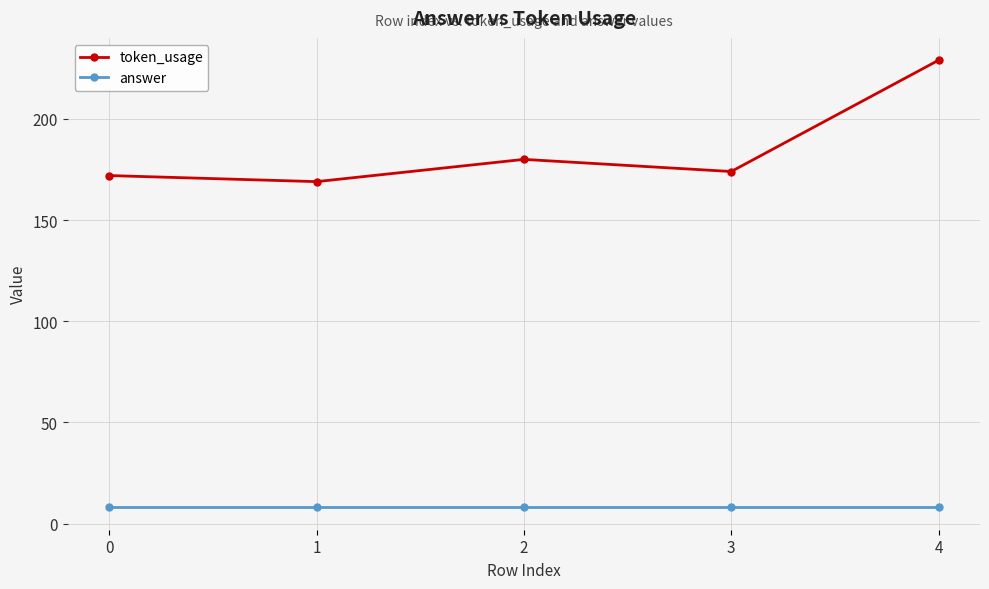

Between 3 and 4, which series saw the biggest shift?

token_usage